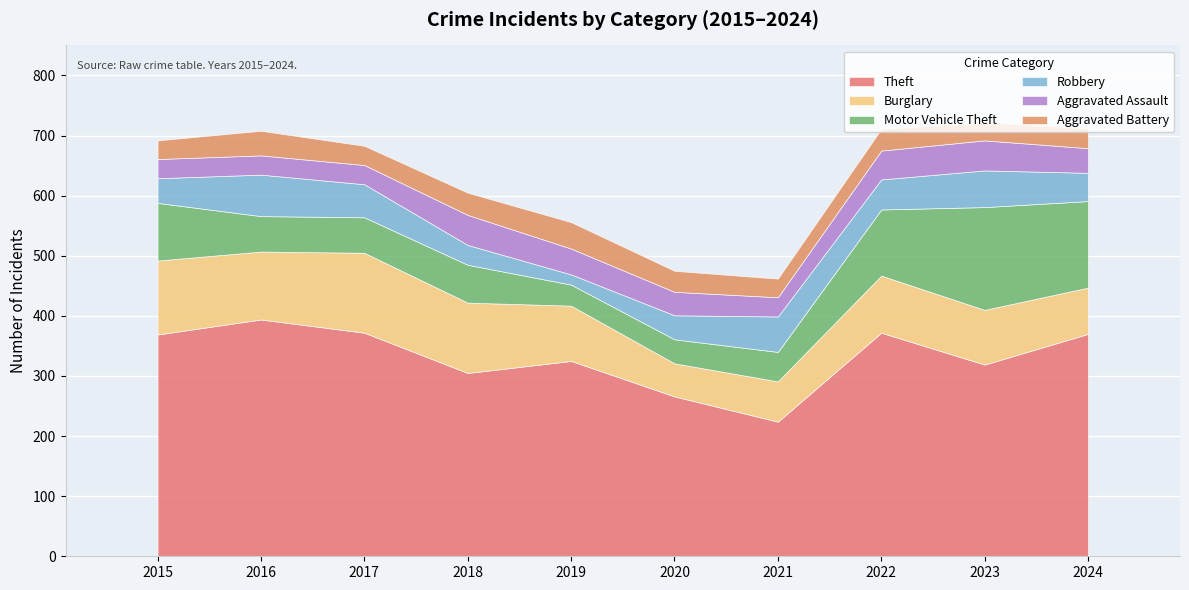

At how many categories does at least one series exceed 226?

9